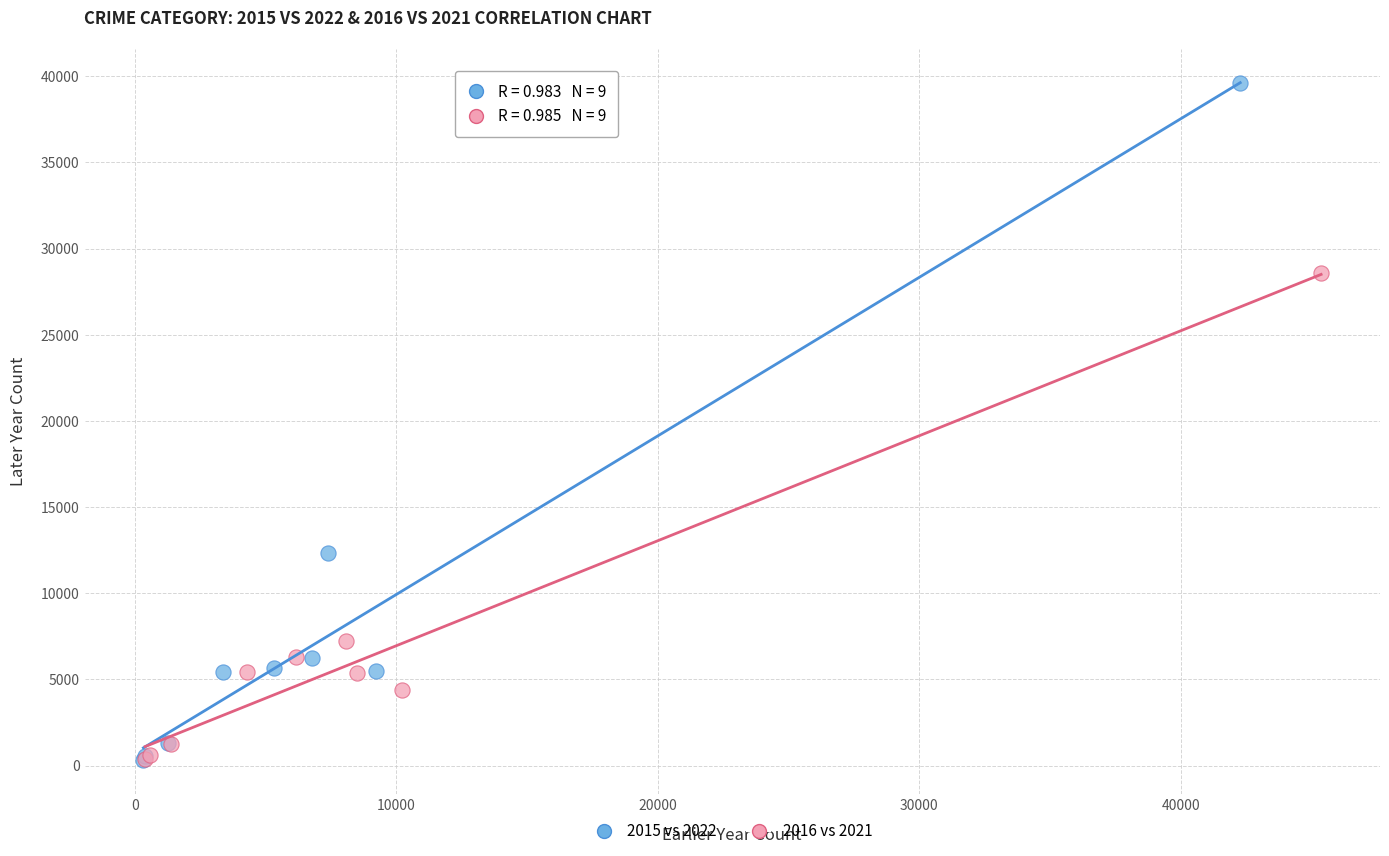

Which series has the largest Y range (max minus min)?

2015 vs 2022